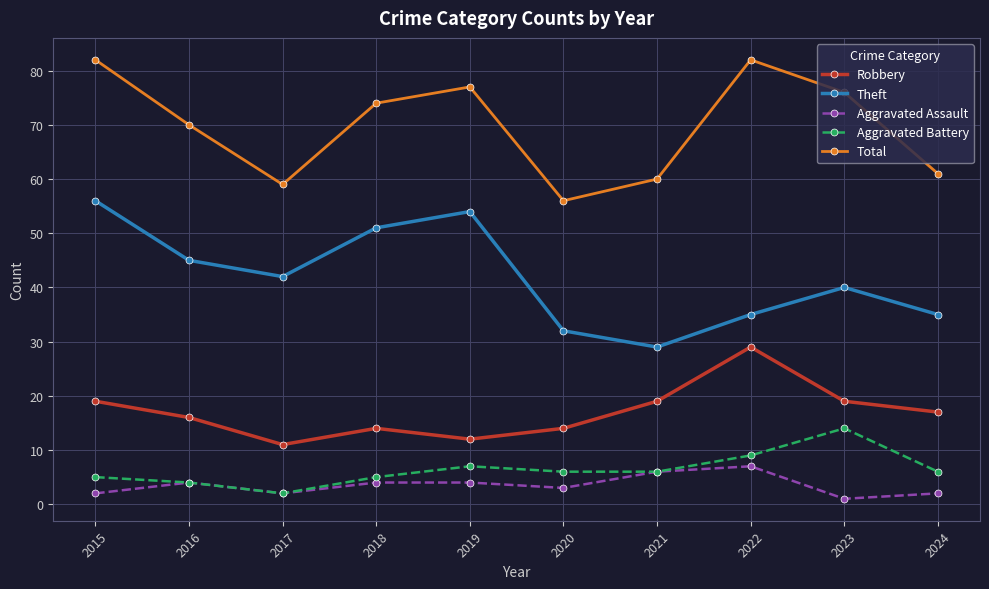

Reading left to right, extract all data points from this chart.

Robbery: 19	16	11	14	12	14	19	29	19	17
Theft: 56	45	42	51	54	32	29	35	40	35
Aggravated Assault: 2	4	2	4	4	3	6	7	1	2
Aggravated Battery: 5	4	2	5	7	6	6	9	14	6
Total: 82	70	59	74	77	56	60	82	76	61